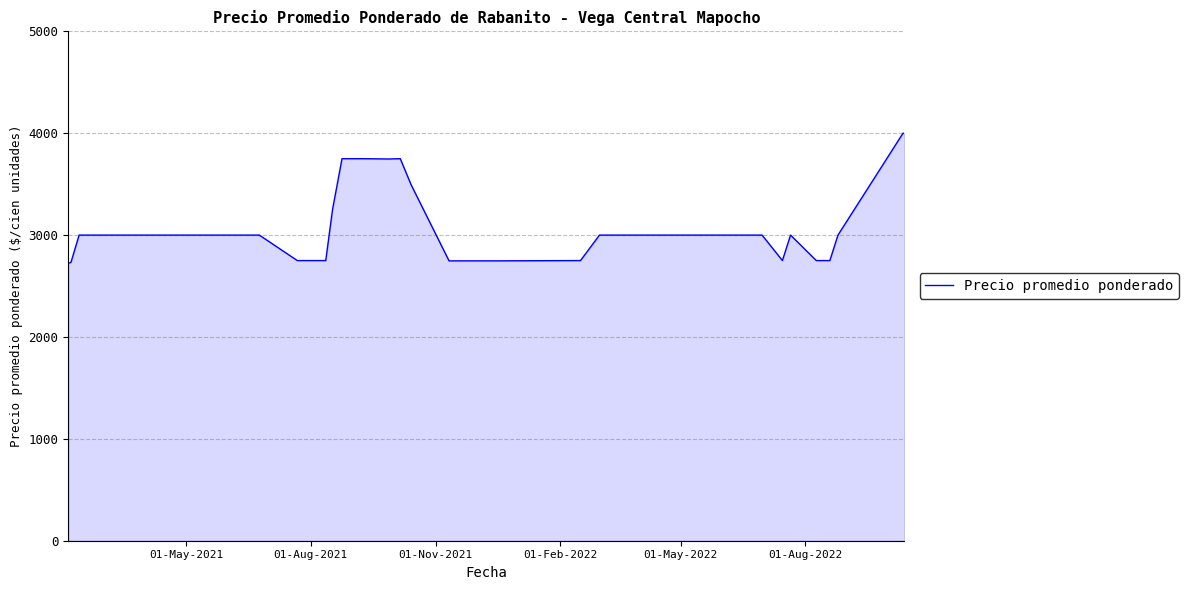

Does the chart display data point markers on the line(s)?

No